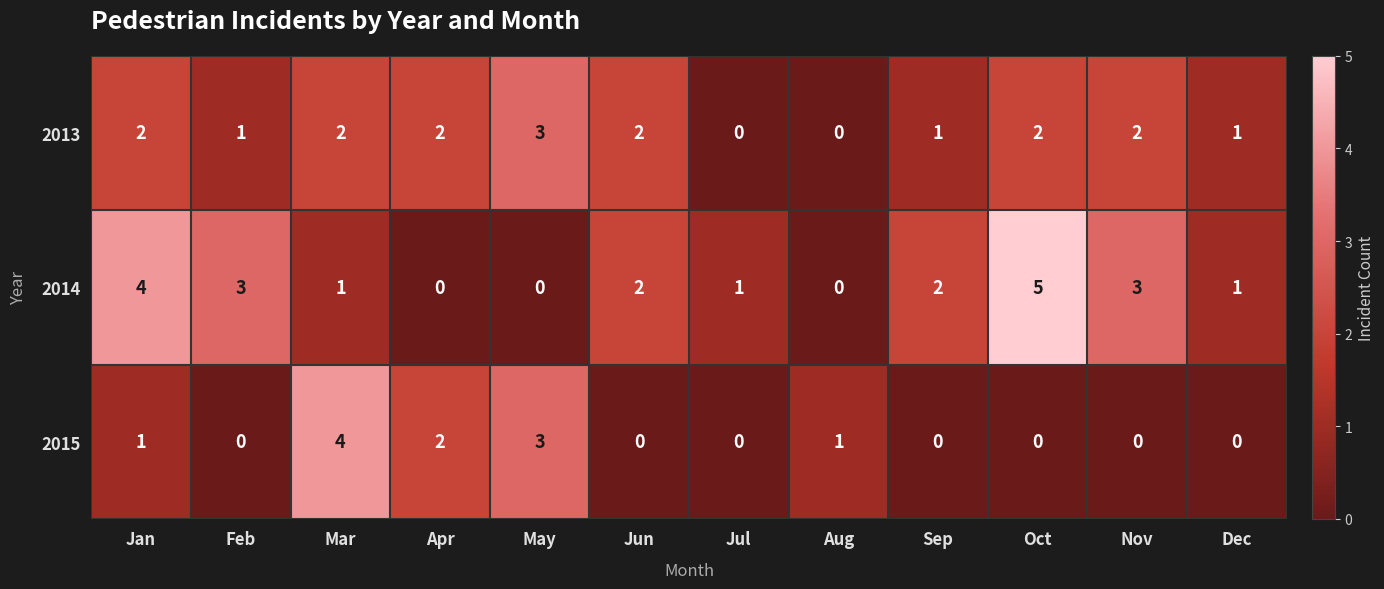

Is it true that 2013 equals 2 at Oct?

True